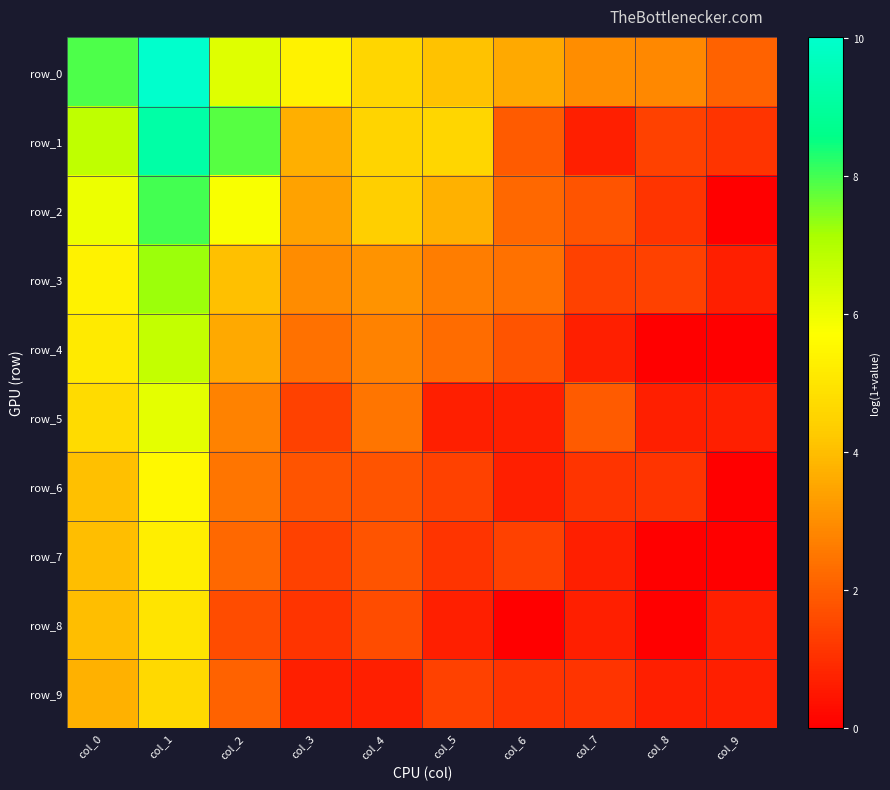

Reading left to right, extract all data points from this chart.

row_0: 7.9	10.0	6.2	5.4	4.6	4.1	3.6	3.0	2.9	2.1
row_1: 6.8	9.2	7.8	3.7	4.5	4.6	1.9	0.7	1.4	1.1
row_2: 6.0	8.0	5.8	3.4	4.4	3.7	2.2	1.8	1.1	0.0
row_3: 5.4	7.3	4.0	2.9	3.1	2.6	2.4	1.4	1.4	0.7
row_4: 5.1	6.7	3.6	2.4	2.8	2.3	1.8	0.7	0.0	0.0
row_5: 4.7	6.1	2.8	1.4	2.5	0.7	0.7	1.9	0.7	0.7
row_6: 4.0	5.5	2.5	1.8	1.8	1.4	0.7	1.1	1.1	0.0
row_7: 4.0	5.3	2.2	1.4	1.8	1.1	1.4	0.7	0.0	0.0
row_8: 4.0	5.0	1.6	1.1	1.6	0.7	0.0	0.7	0.0	0.7
row_9: 3.7	4.7	2.1	0.7	0.7	1.4	1.1	1.1	0.7	0.7